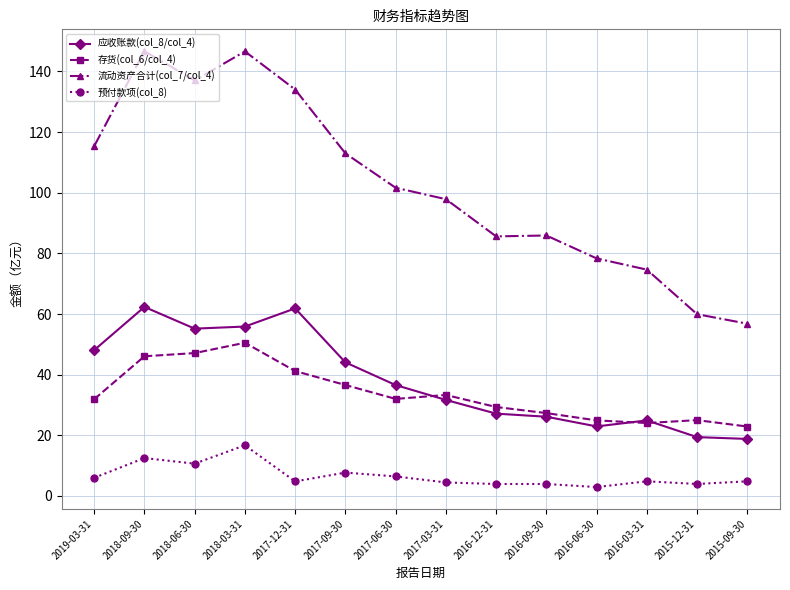

The 存货(col_6/col_4) series shows 13.8 at 2016-09-30. True or false?

False